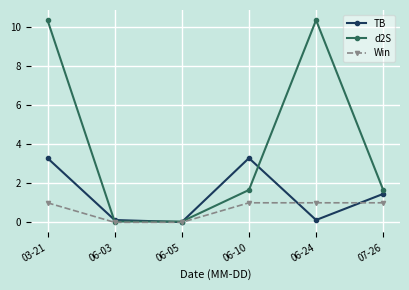

At which category is the sum across all series the highest?

03-21